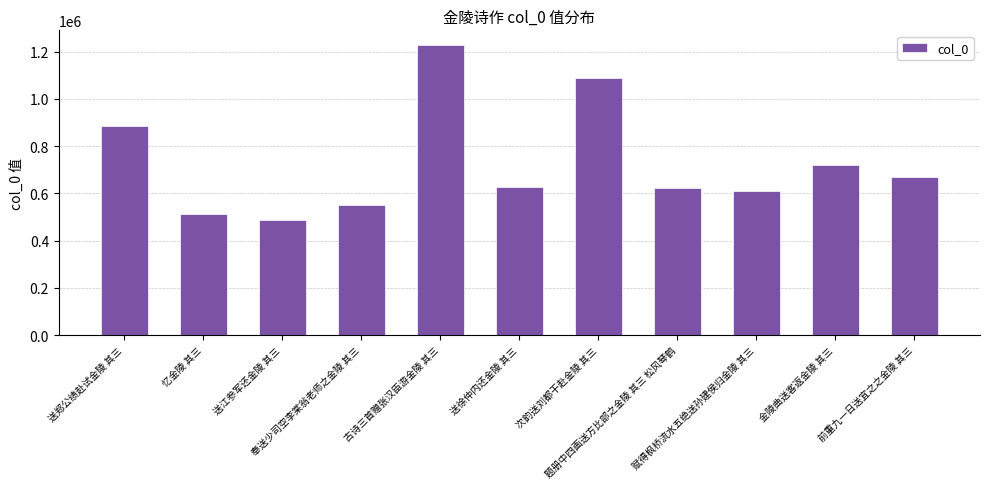

How many distinct data groups are displayed?

1